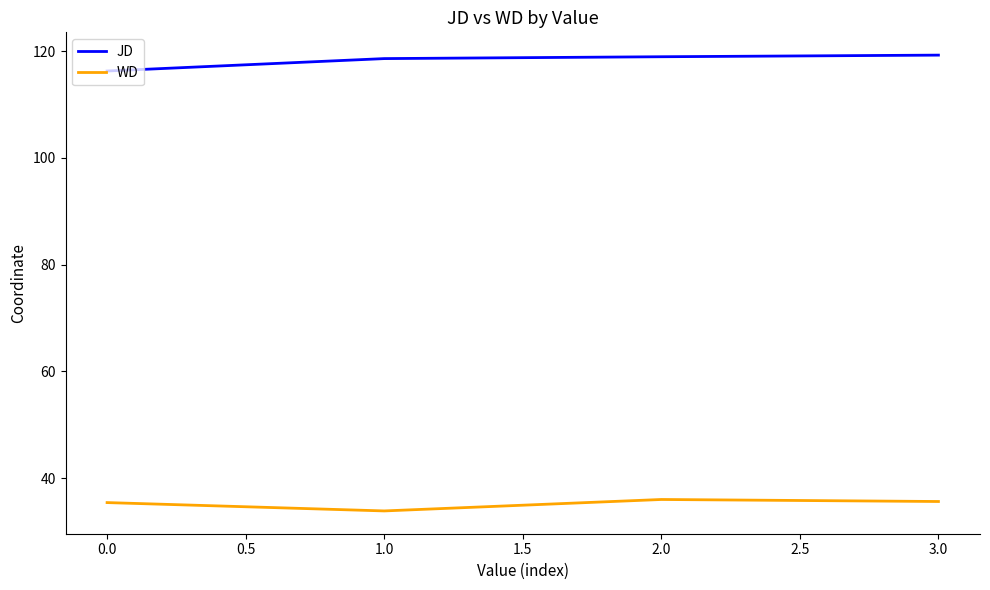

Does the chart display data point markers on the line(s)?

No